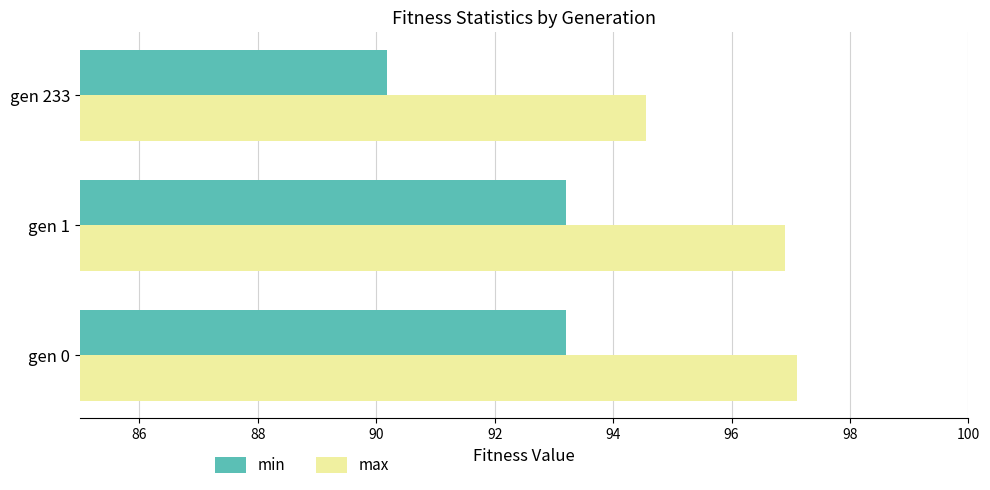

What is the average value of the min series?

92.2